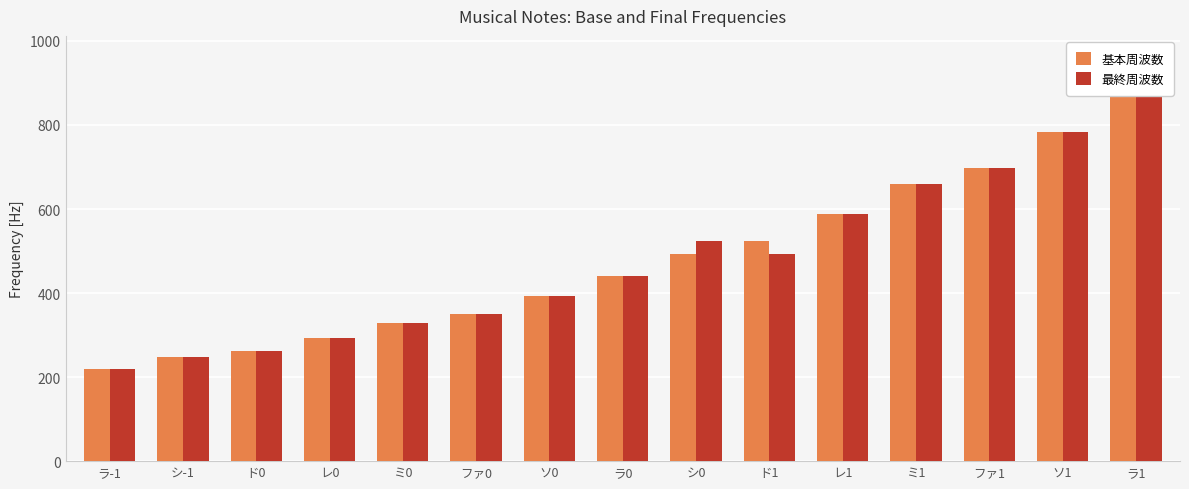

The 最終周波数 series shows 405.7 at シ-1. True or false?

False